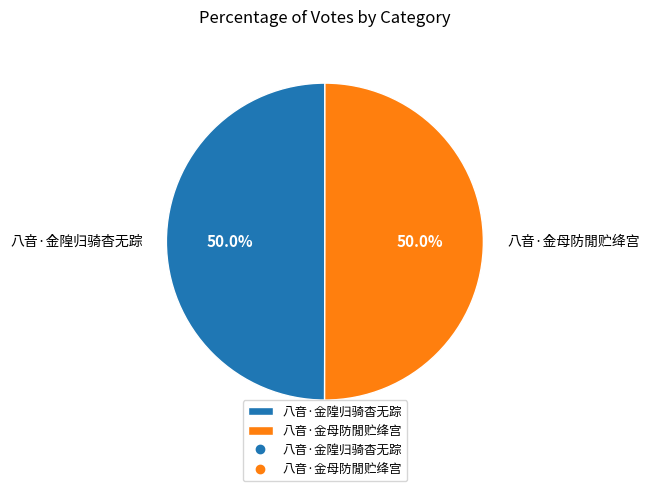

Do 八音·金母防閒贮绛宫 and 八音·金隍归骑杳无踪 together represent more than half of the pie?

Yes